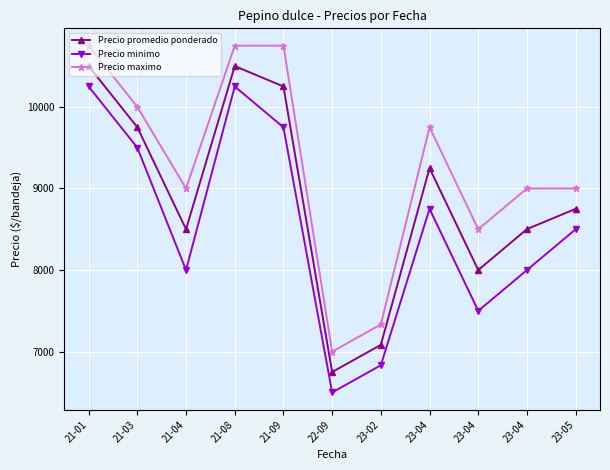

At how many categories does at least one series exceed 6547?

11